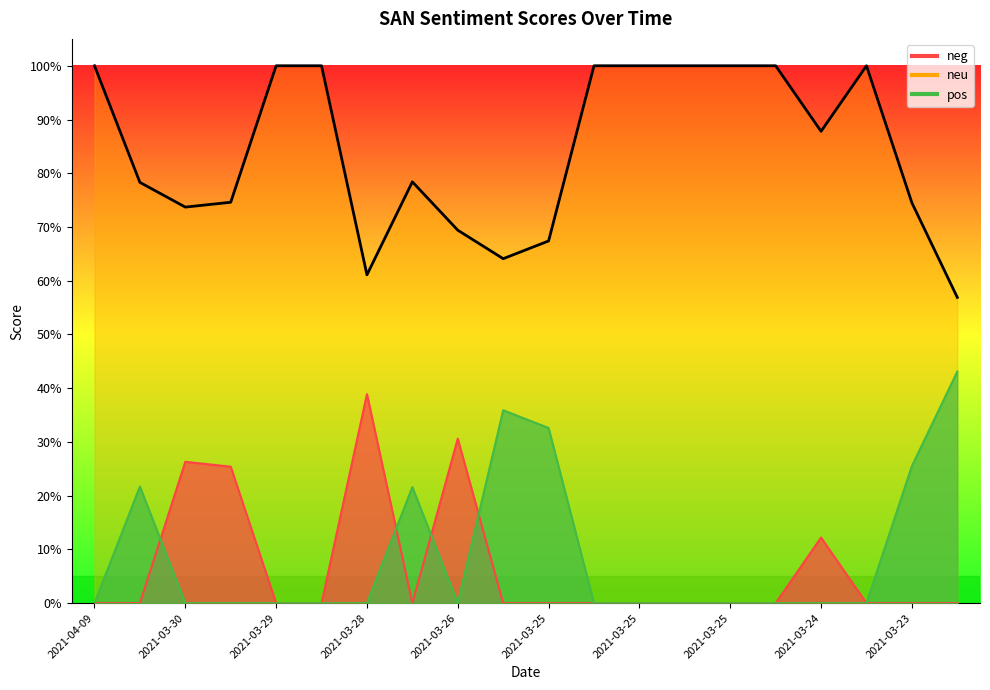

The value at 2021-03-25 is 1.1. True or false?

False